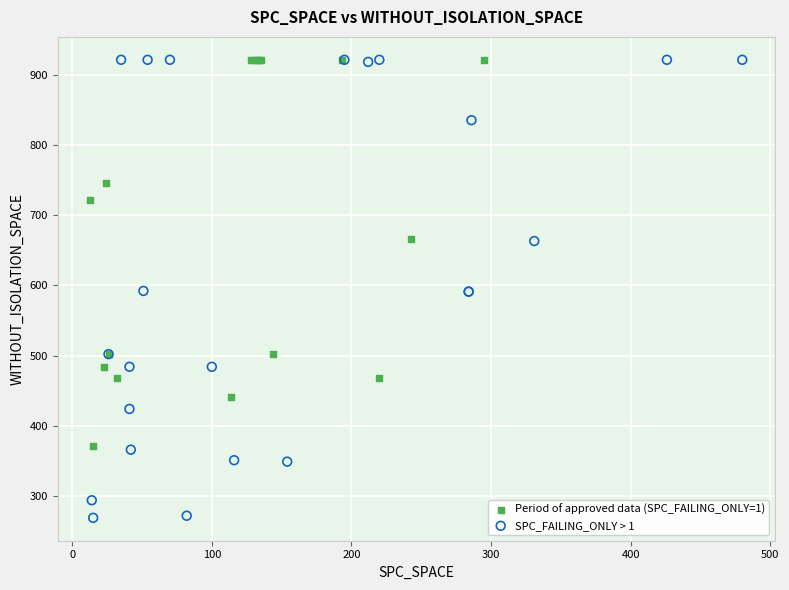

Which series reaches the minimum Y coordinate?

SPC_FAILING_ONLY > 1